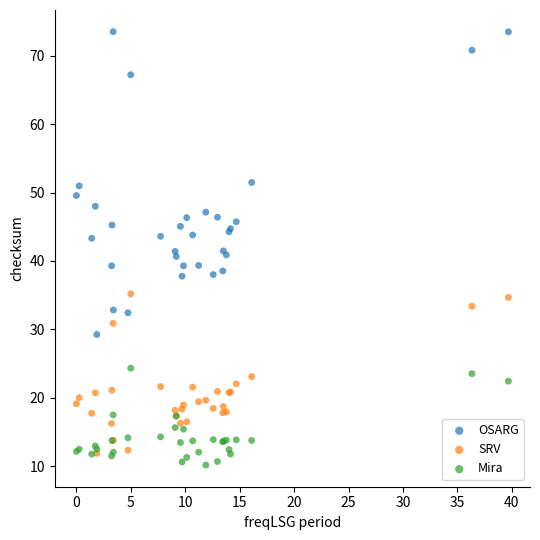

What are all the series names shown in the legend?

OSARG, SRV, Mira